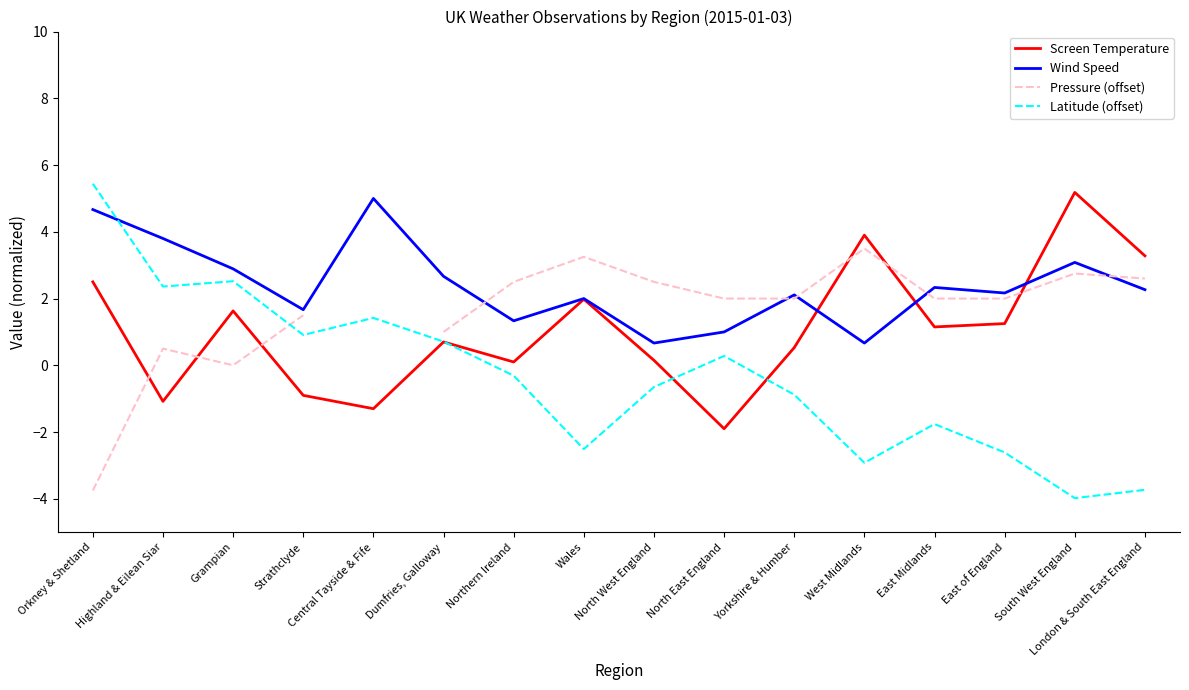

At which category does the chart reach its peak across all series?

Orkney & Shetland